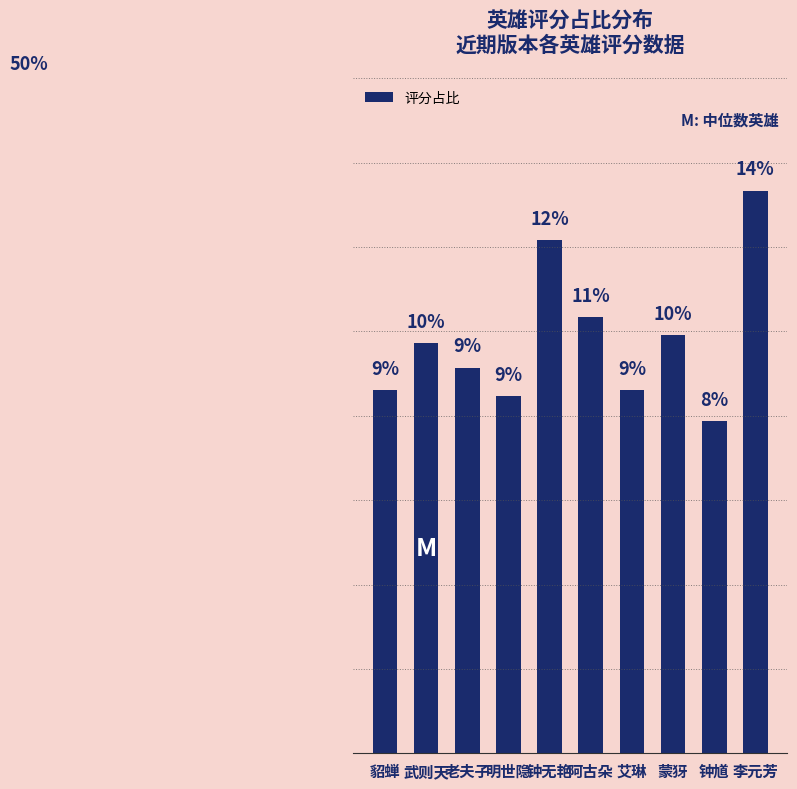

Rank the categories by value from lowest to highest.

钟馗, 明世隐, 貂蝉, 艾琳, 老夫子, 武则天, 蒙犽, 阿古朵, 钟无艳, 李元芳